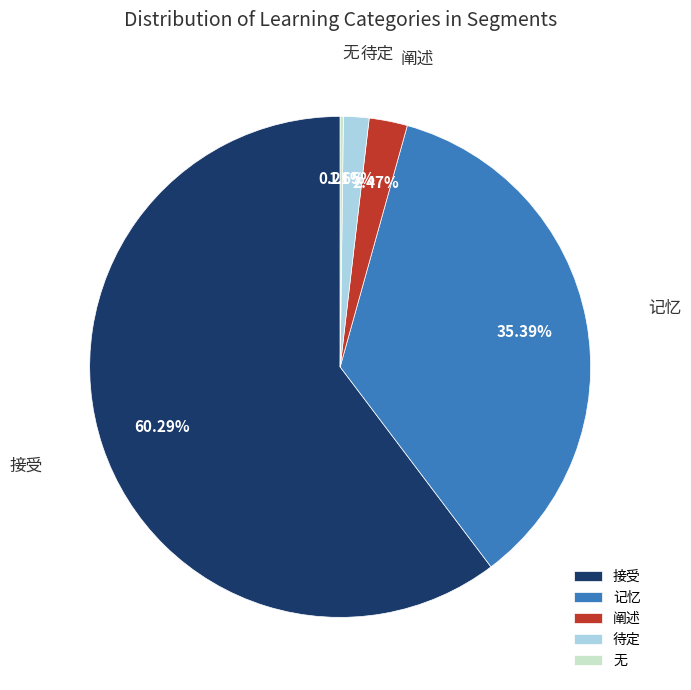

To the nearest percent, what percentage of the pie is 接受?

60%